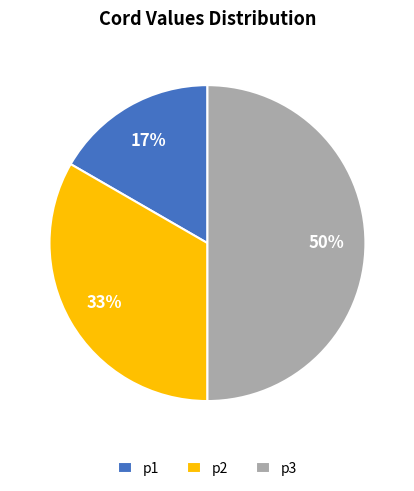

To the nearest percent, what portion does p1 represent?

17%